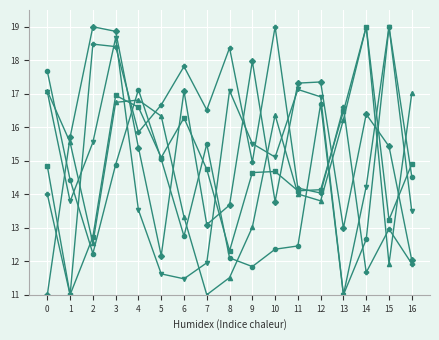

How many distinct data groups are displayed?

6